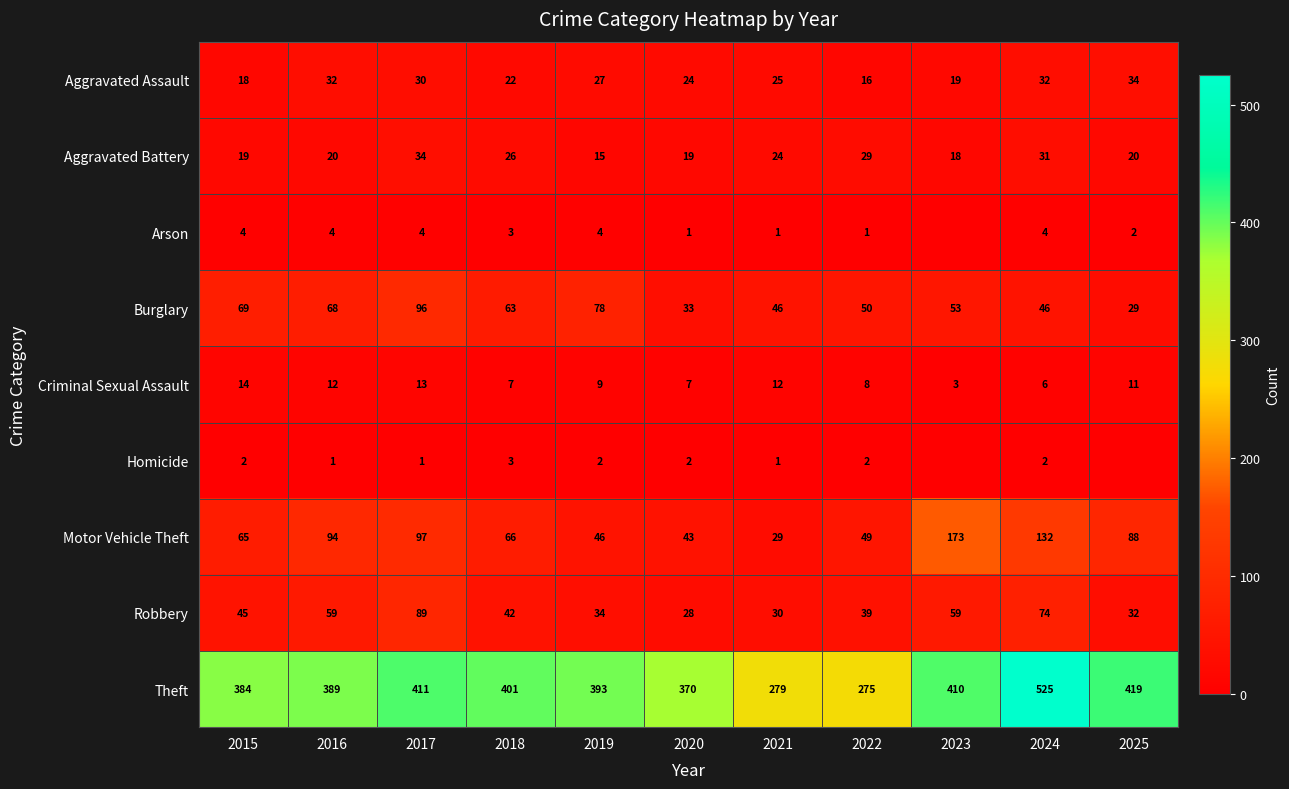

True or false: Aggravated Assault has a value of 33 at 2023.

False